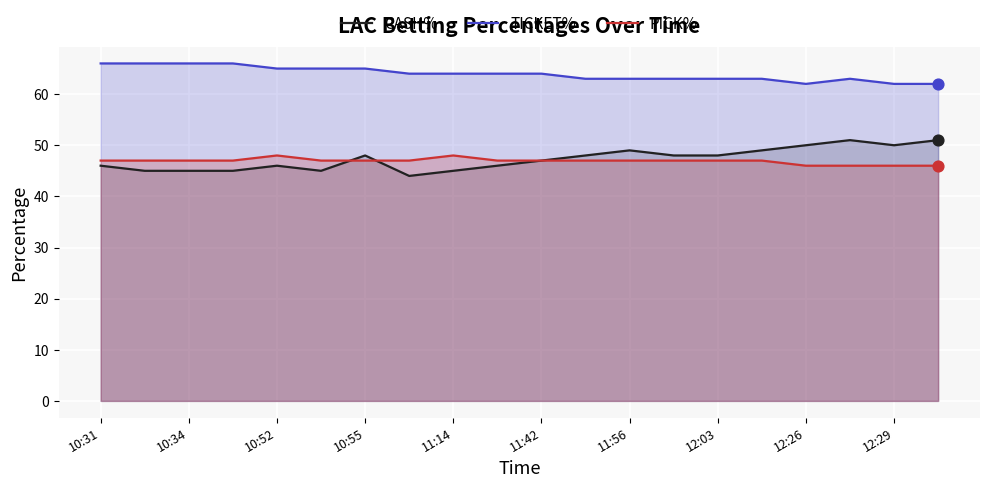

Which series has the largest Y range (max minus min)?

CASH%